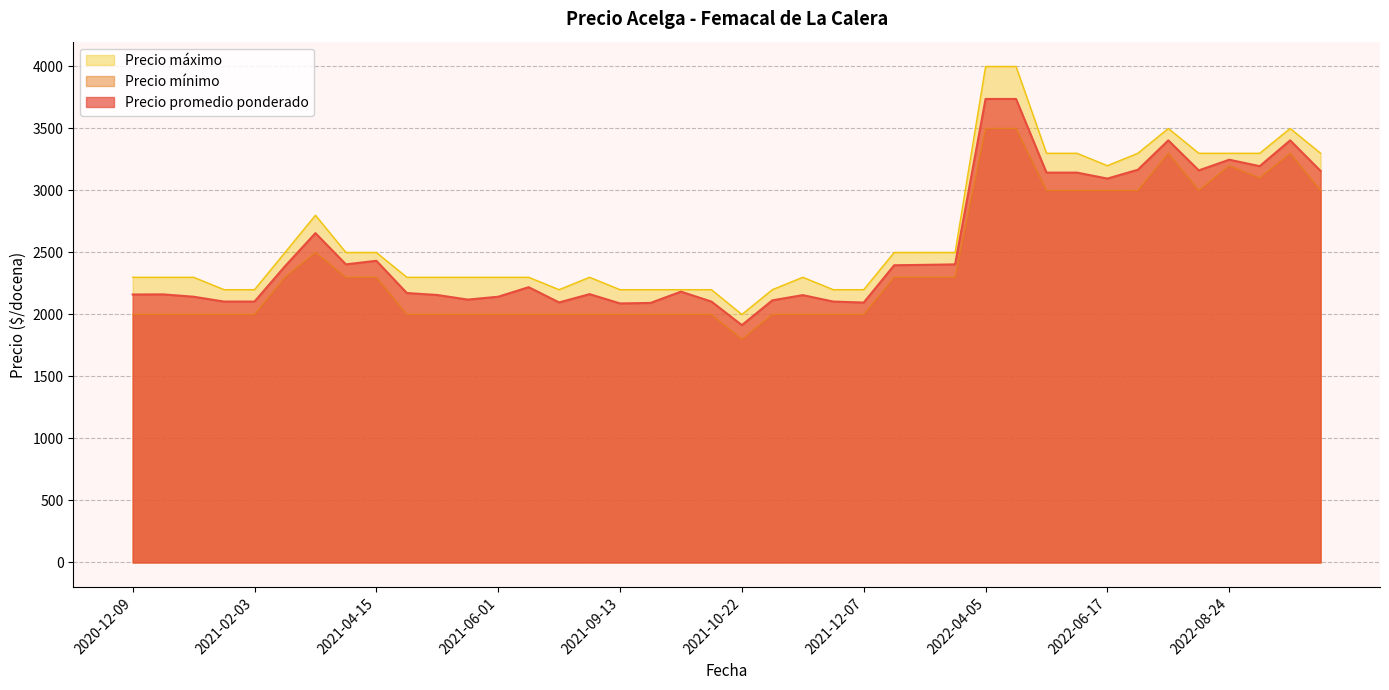

Which label corresponds to the smallest value in the chart?

2021-10-22